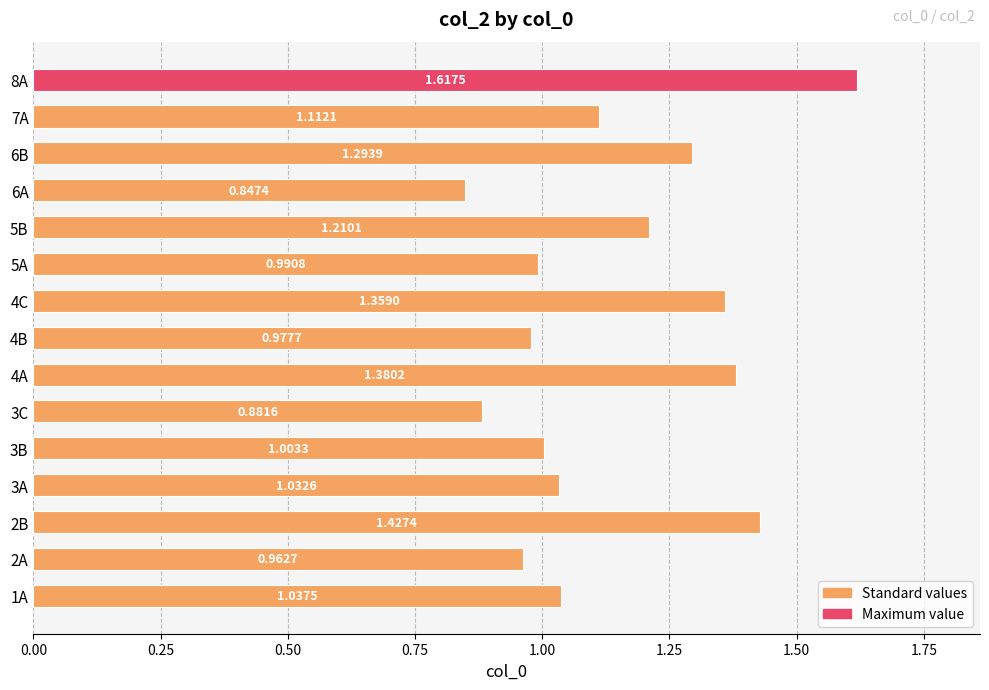

What is the difference between the second highest and second lowest values?

0.5